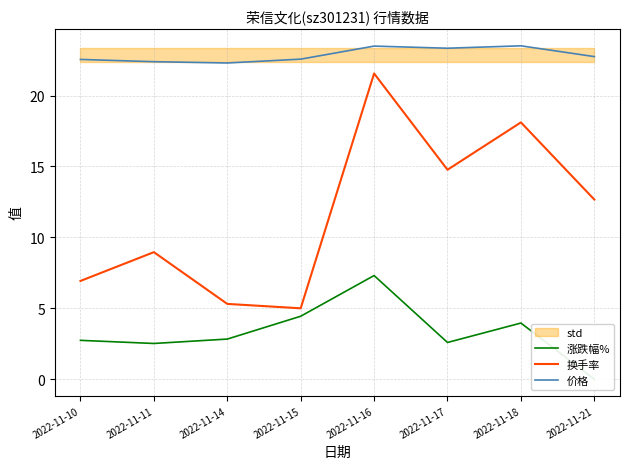

List the series in order of their peak value, highest first.

价格, 换手率, 涨跌幅%